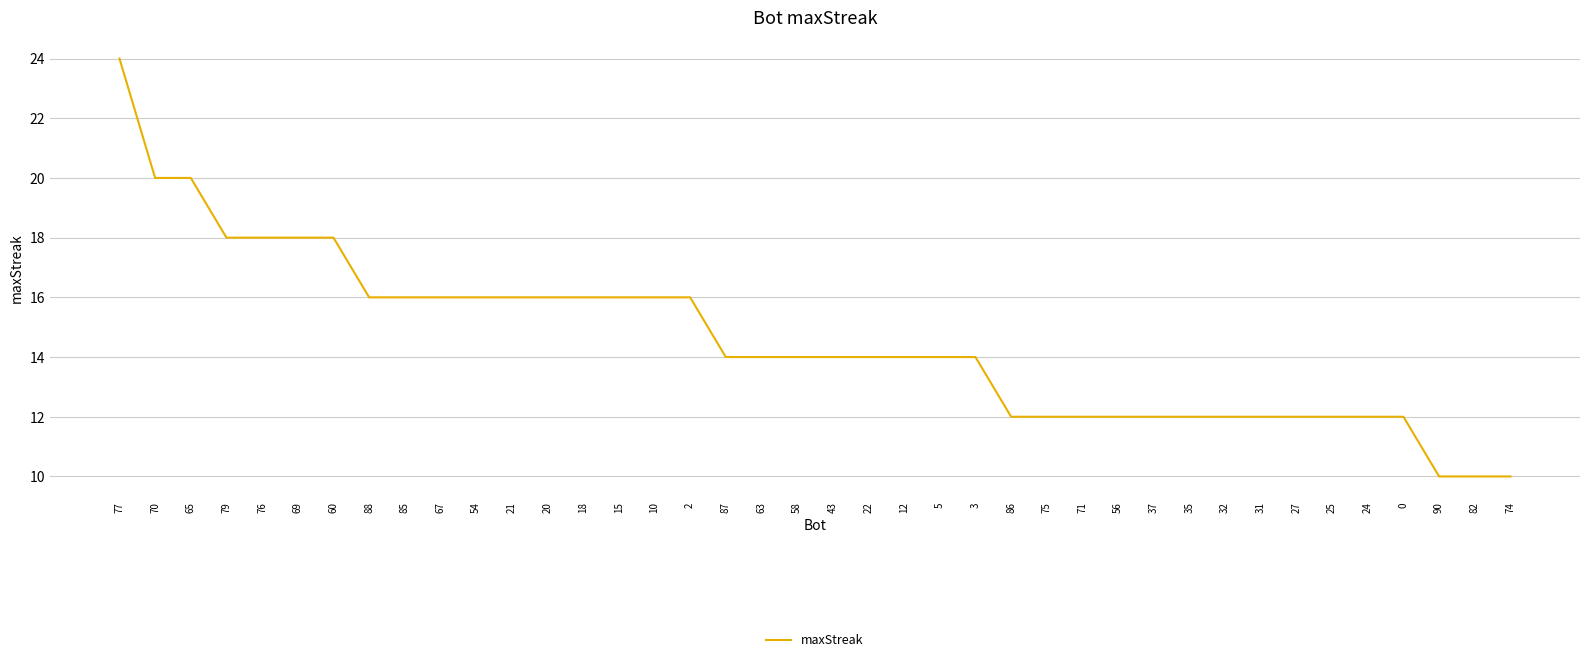

Is this an area chart (filled region under the line)?

No